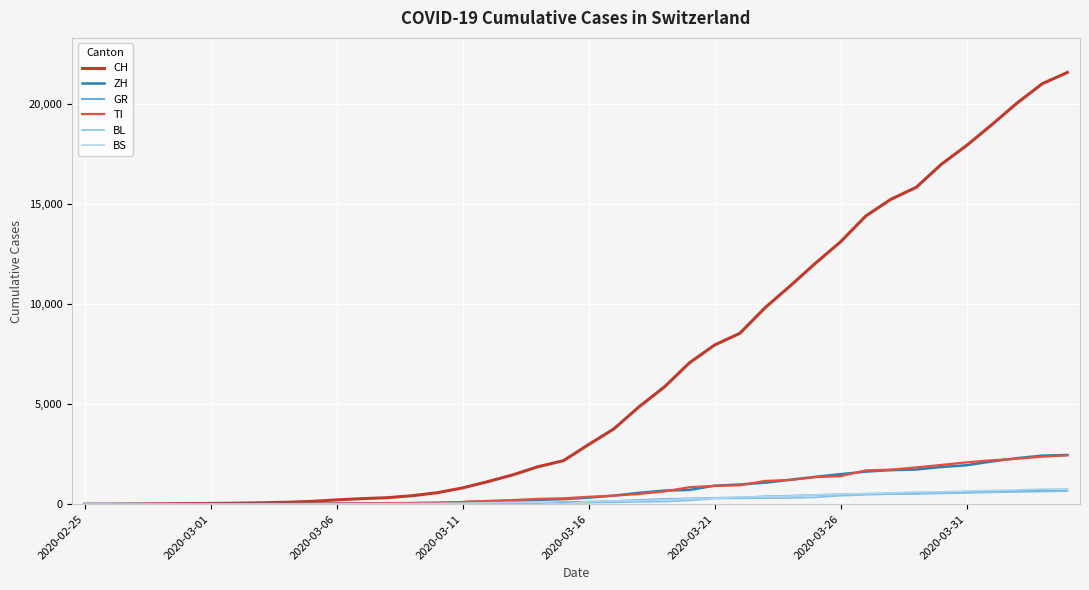

Which series has the largest total across all categories?

CH